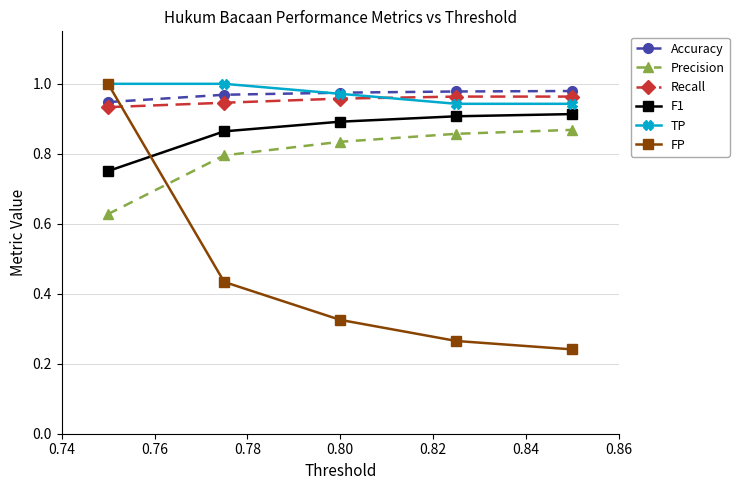

True or false: FP has more than 0 interior local peaks.

False